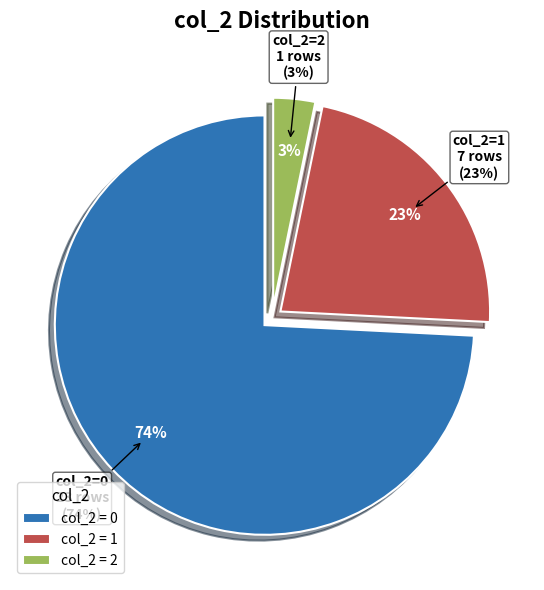

Does any single category account for the majority?

Yes